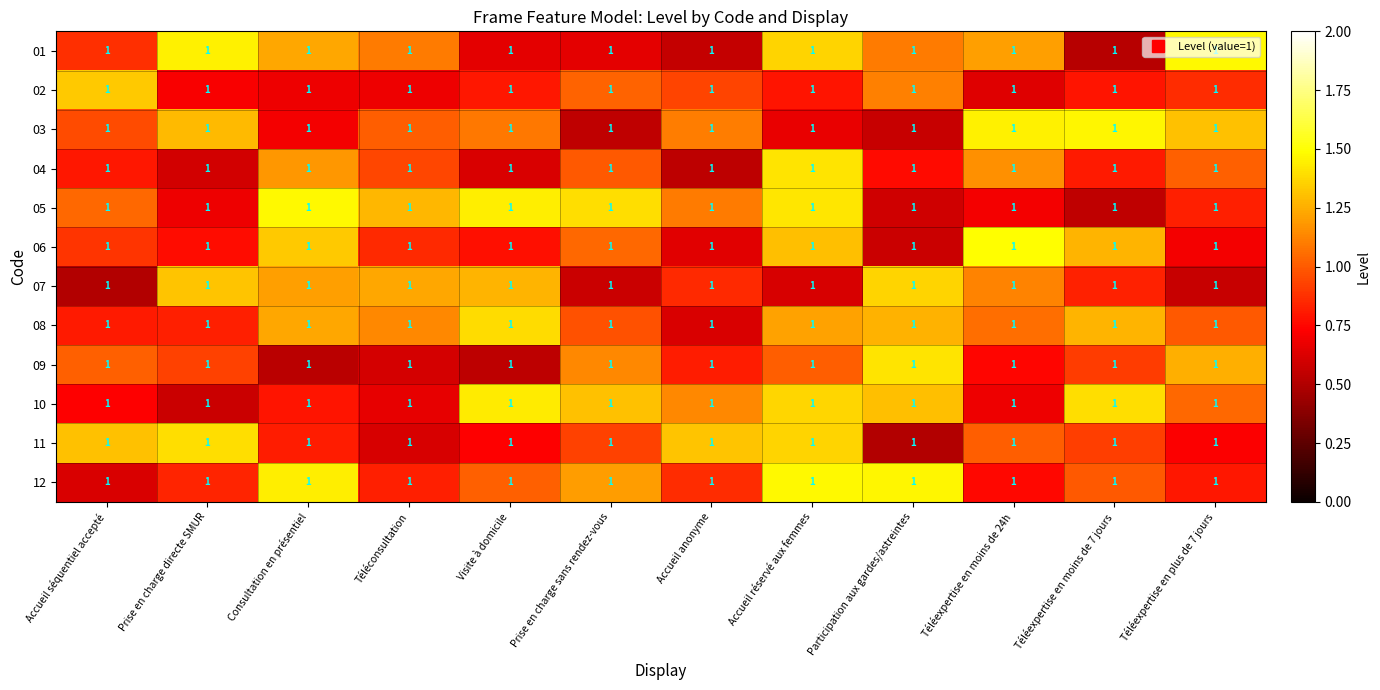

What is the sum of all 11 values?

11.6